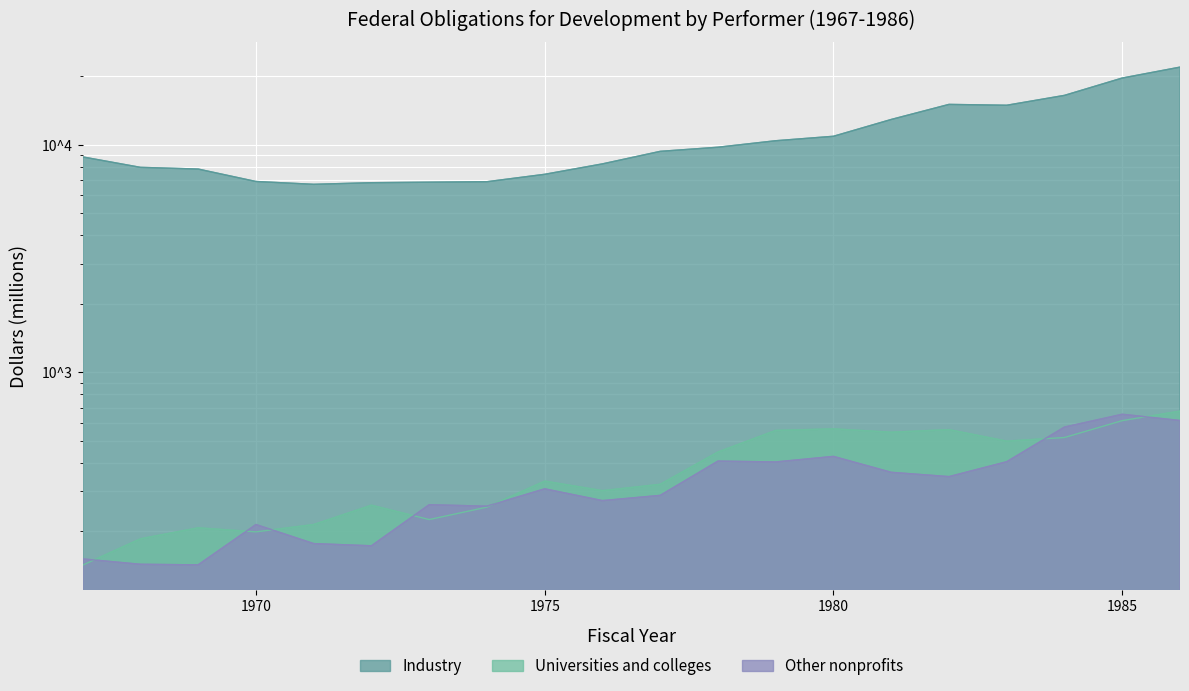

What is the difference between the Other nonprofits values at 1983 and 1971?

227.9